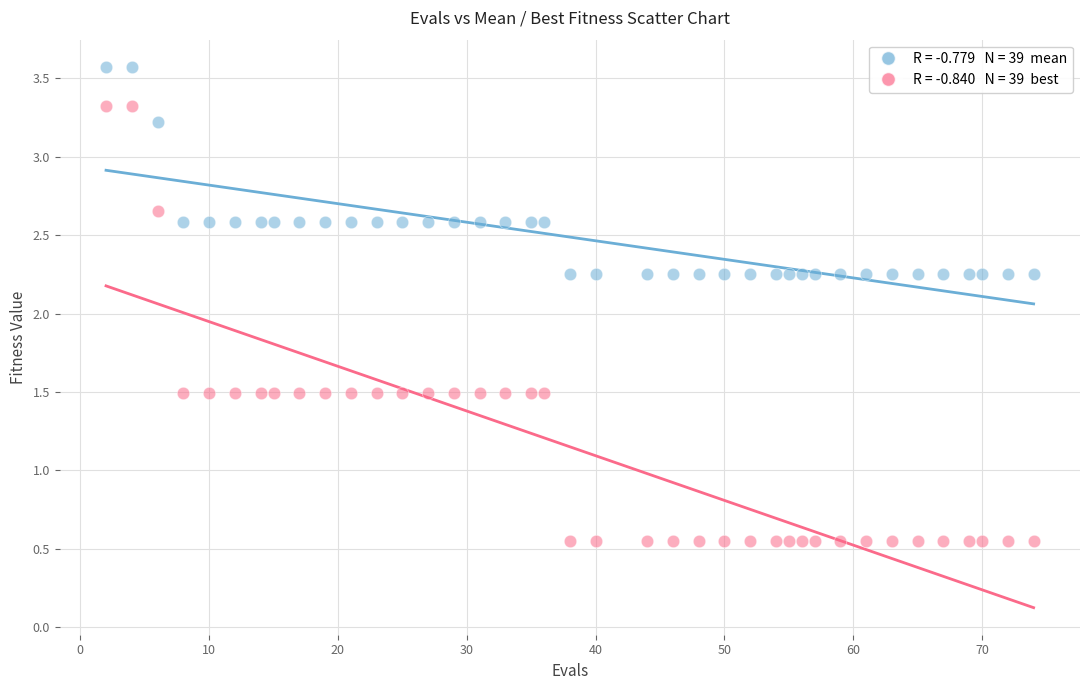

Across all data points, what is the range of X values (max minus min)?

72.0